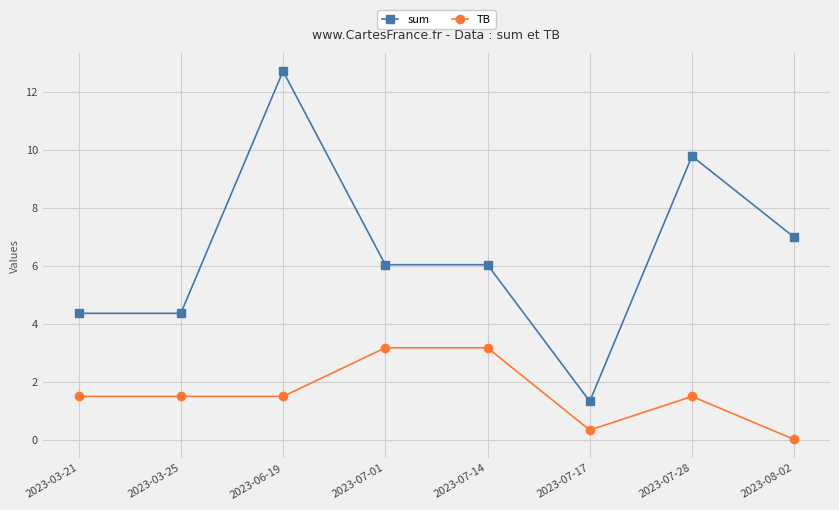

Is this an area chart (filled region under the line)?

No